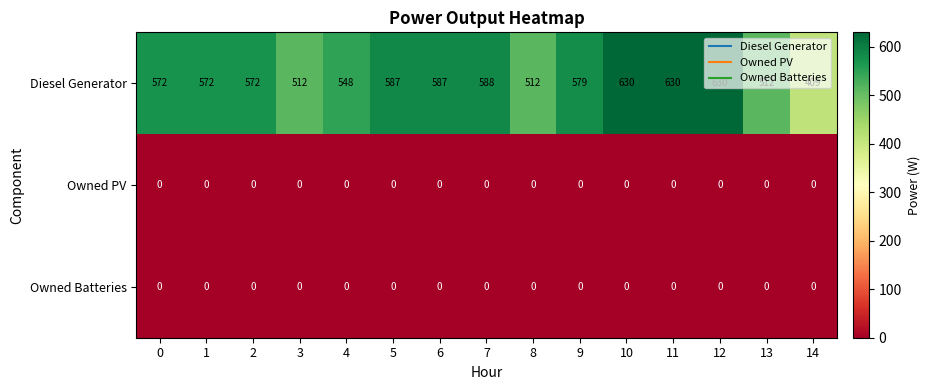

True or false: Diesel Generator has a value of 587 at 6.

True